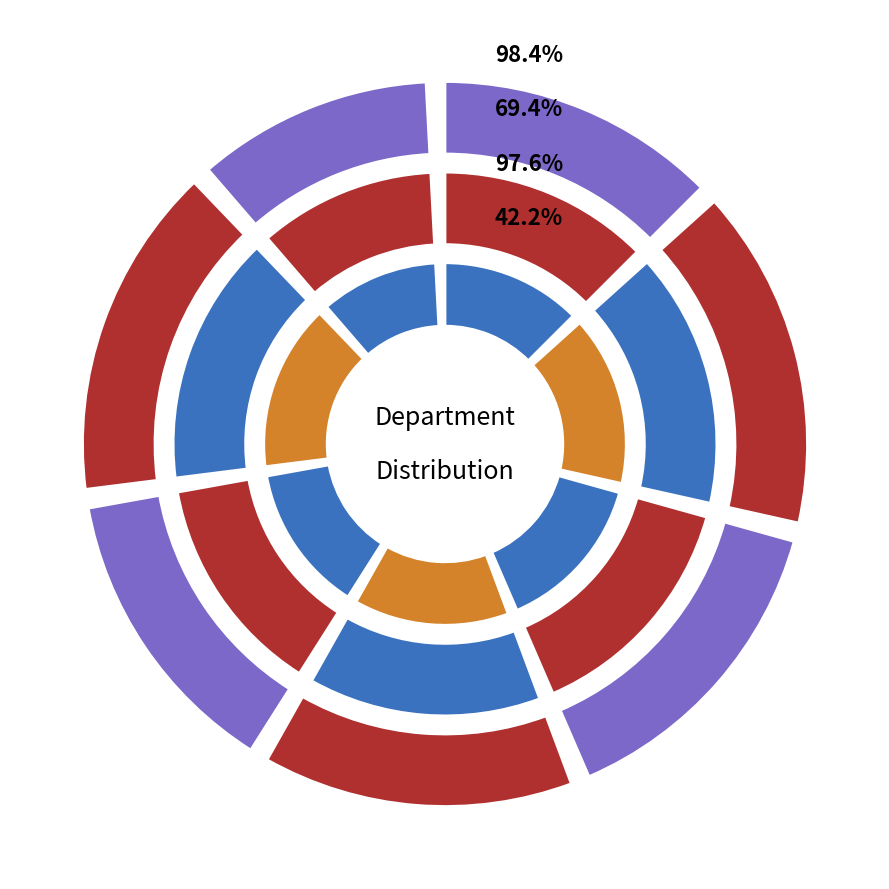

What is the ratio of the value at Sales to the value at Marketing?

0.7